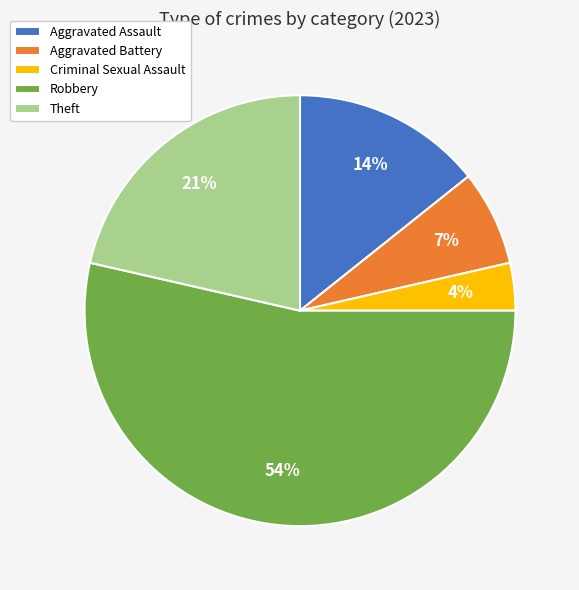

Rank the categories by value from highest to lowest.

Robbery, Theft, Aggravated Assault, Aggravated Battery, Criminal Sexual Assault